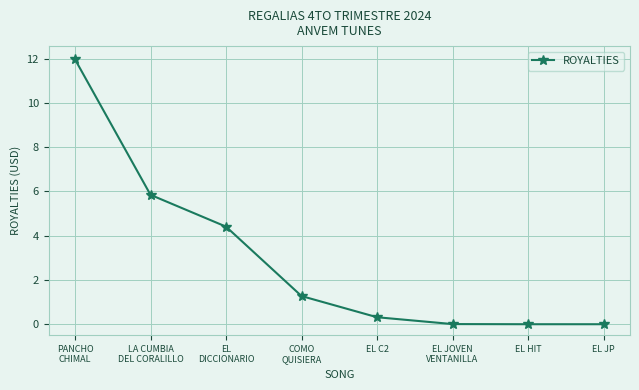

What is the greatest value displayed?

12.0